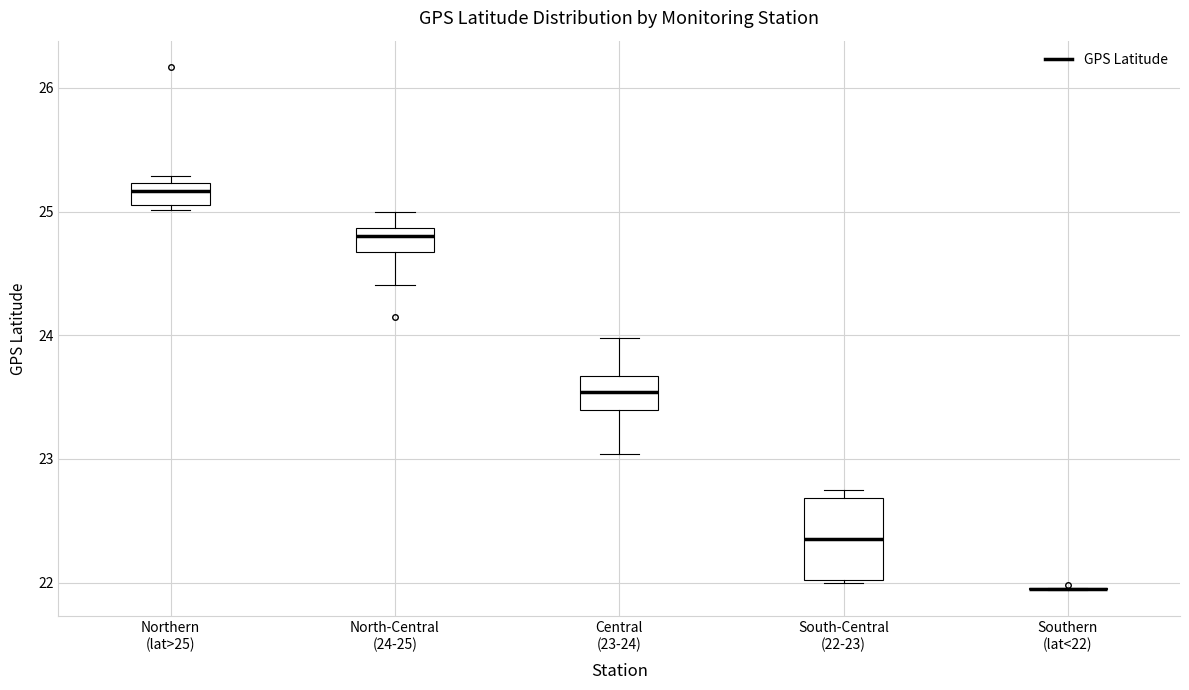

Where does the upper whisker of the box for Central (23-24) end on the y-axis? The values are not printed on the chart, so give them approximately, as read against the axis.

24.0